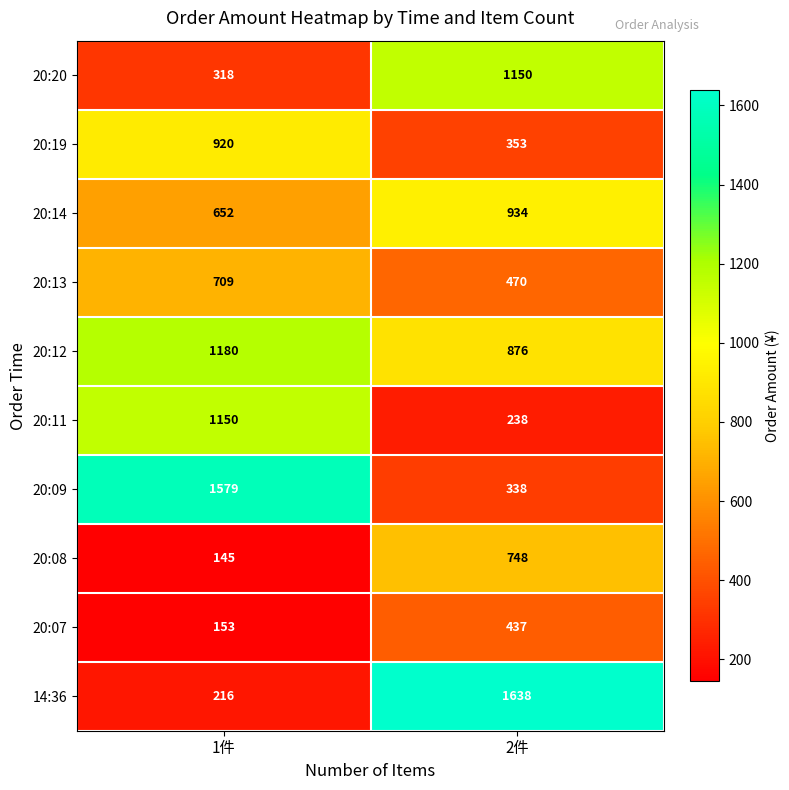

At 1件, list the series in order from smallest to largest.

20:08, 20:07, 14:36, 20:20, 20:14, 20:13, 20:19, 20:11, 20:12, 20:09